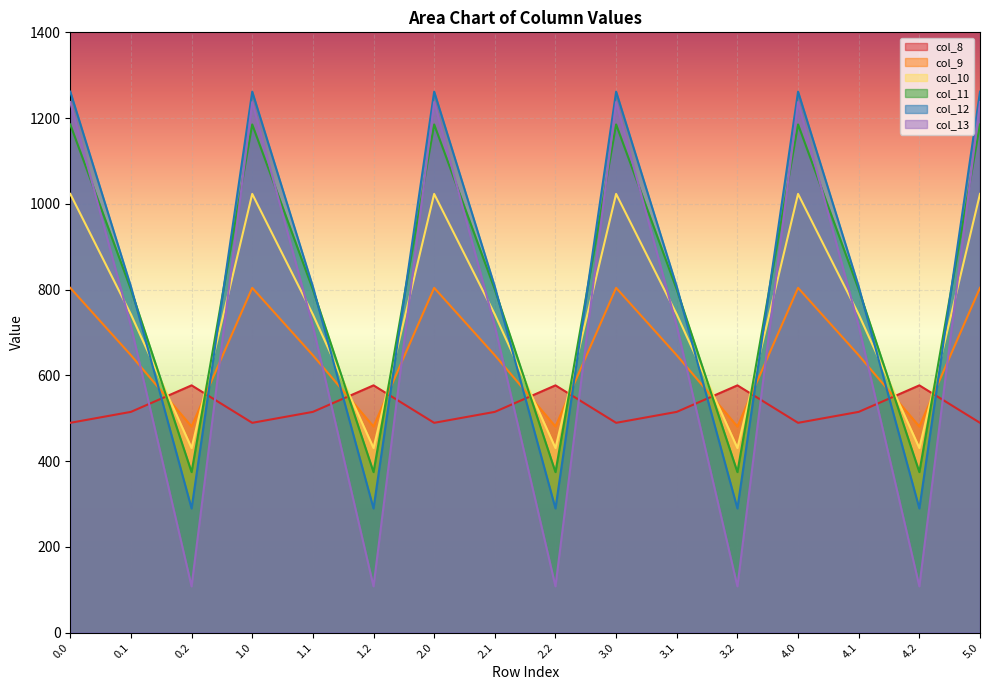

Reading right to left, what are all the values shown in this chart?

col_8: 5.0=489.3	4.2=576.6	4.1=514.8	4.0=489.3	3.2=576.6	3.1=514.8	3.0=489.3	2.2=576.6	2.1=514.8	2.0=489.3	1.2=576.6	1.1=514.8	1.0=489.3	0.2=576.6	0.1=514.8	0.0=489.3
col_9: 5.0=804.0	4.2=480.7	4.1=646.9	4.0=804.0	3.2=480.7	3.1=646.9	3.0=804.0	2.2=480.7	2.1=646.9	2.0=804.0	1.2=480.7	1.1=646.9	1.0=804.0	0.2=480.7	0.1=646.9	0.0=804.0
col_10: 5.0=1023.2	4.2=430.5	4.1=742.1	4.0=1023.2	3.2=430.5	3.1=742.1	3.0=1023.2	2.2=430.5	2.1=742.1	2.0=1023.2	1.2=430.5	1.1=742.1	1.0=1023.2	0.2=430.5	0.1=742.1	0.0=1023.2
col_11: 5.0=1185.2	4.2=374.4	4.1=800.2	4.0=1185.2	3.2=374.4	3.1=800.2	3.0=1185.2	2.2=374.4	2.1=800.2	2.0=1185.2	1.2=374.4	1.1=800.2	1.0=1185.2	0.2=374.4	0.1=800.2	0.0=1185.2
col_12: 5.0=1261.6	4.2=289.5	4.1=806.9	4.0=1261.6	3.2=289.5	3.1=806.9	3.0=1261.6	2.2=289.5	2.1=806.9	2.0=1261.6	1.2=289.5	1.1=806.9	1.0=1261.6	0.2=289.5	0.1=806.9	0.0=1261.6
col_13: 5.0=1237.4	4.2=107.8	4.1=715.3	4.0=1237.4	3.2=107.8	3.1=715.3	3.0=1237.4	2.2=107.8	2.1=715.3	2.0=1237.4	1.2=107.8	1.1=715.3	1.0=1237.4	0.2=107.8	0.1=715.3	0.0=1237.4